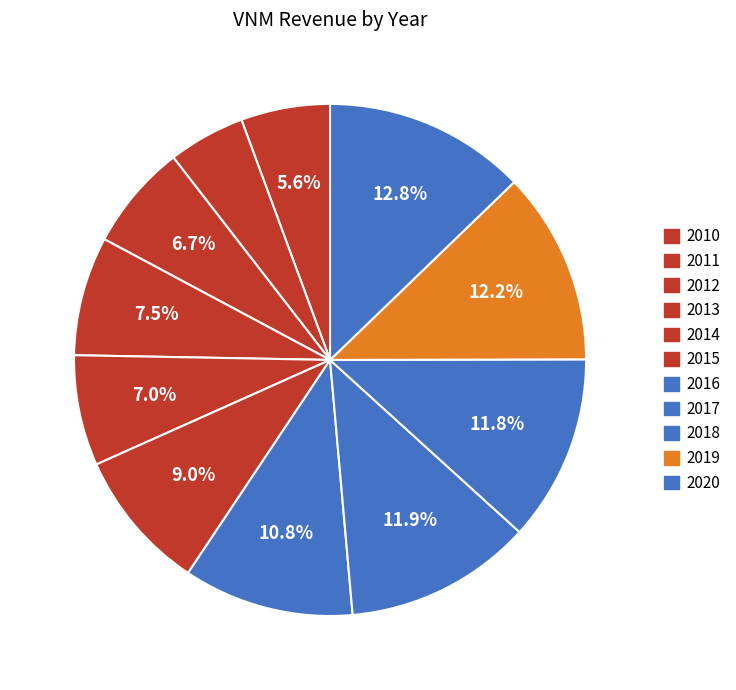

How many segments does this pie chart have?

11